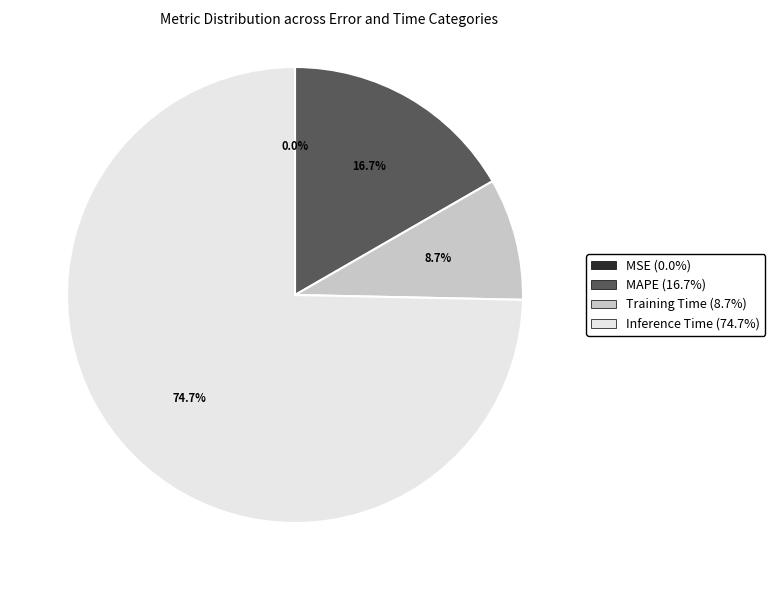

Is there a majority slice in this chart?

Yes